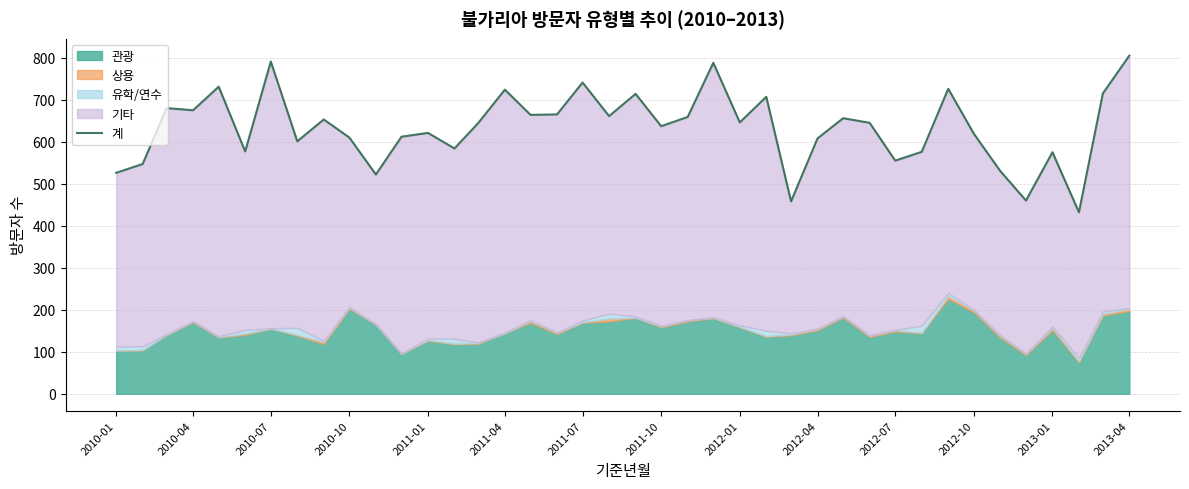

The value of 계 at 2012-01 is 150. True or false?

False